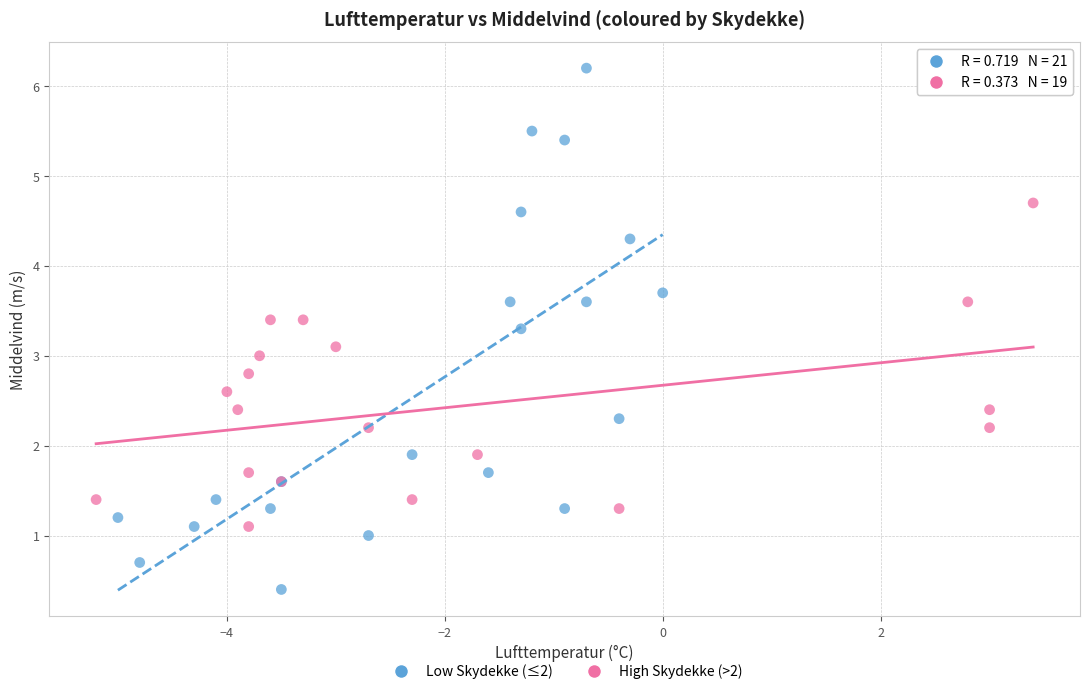

Which series reaches the maximum Y coordinate?

Low Skydekke (≤2)